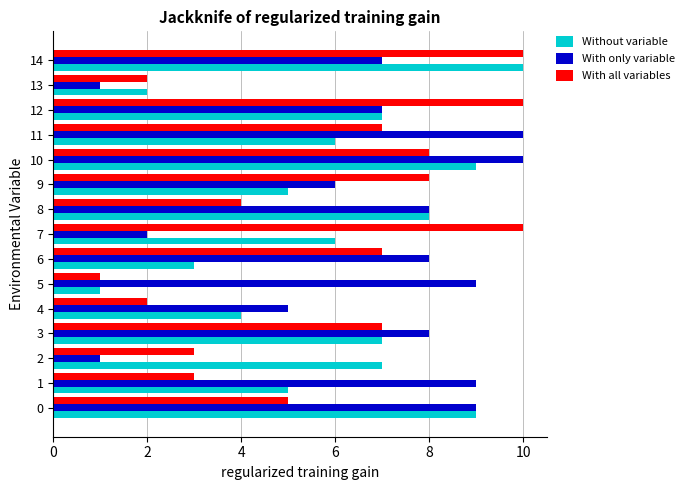

Is it true that Without variable equals 6 at 11?

True